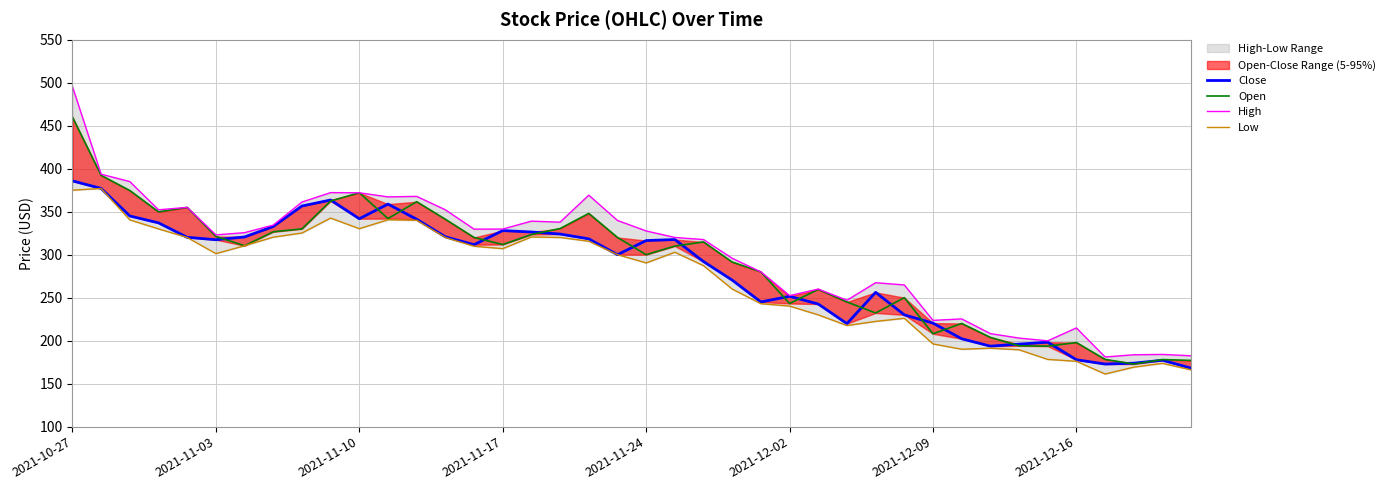

How many lines are shown in the chart?

4